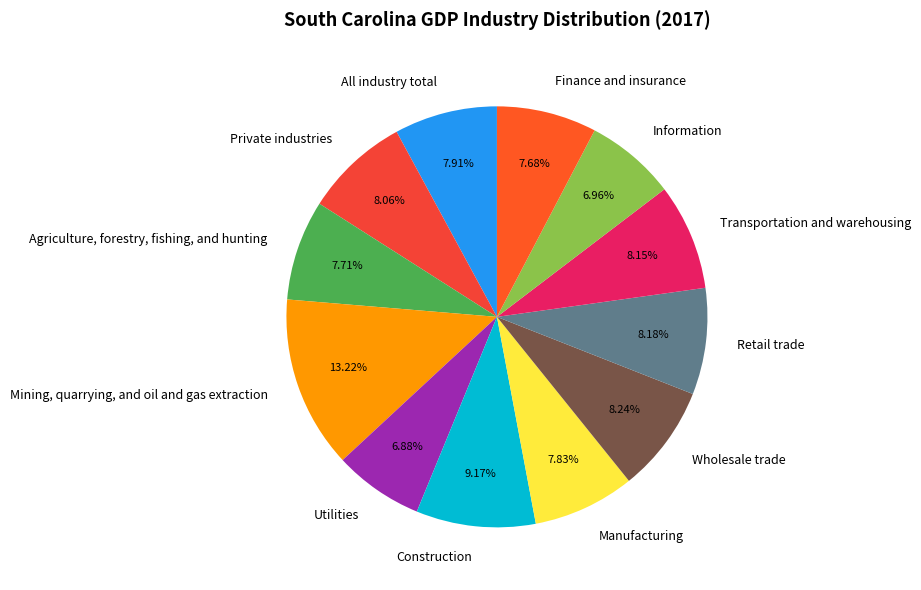

Which has a higher value, Construction or Information?

Construction